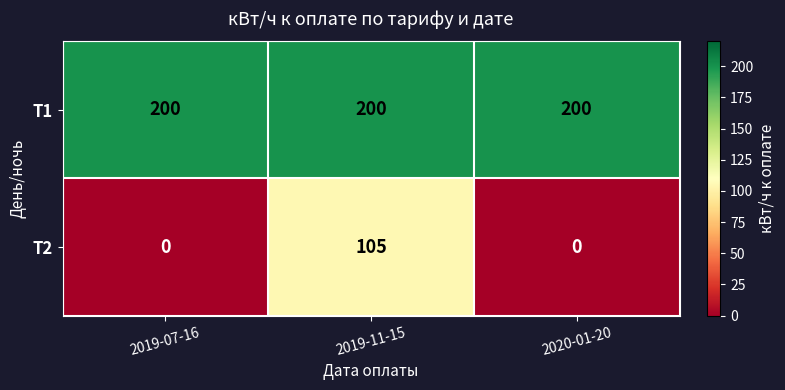

At how many categories does at least one series exceed 67?

3